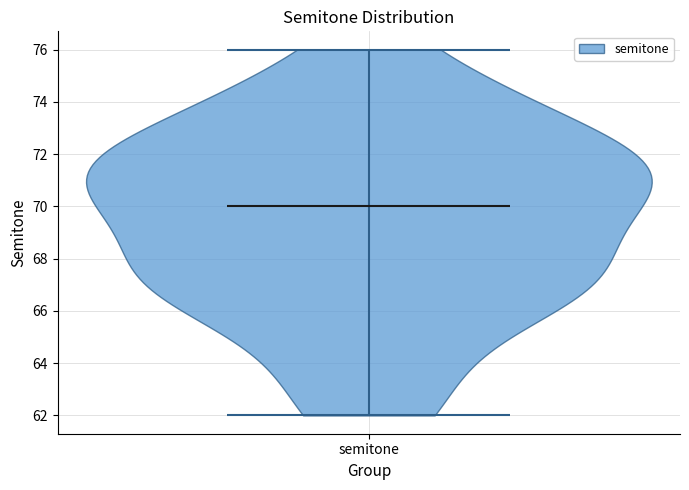

Read this violin plot against the y-axis: where its median line is, and the lowest and highest points the violin reaches. The values are not printed on the chart, so give them approximately, as read against the axis.

median line 70, lowest point 62, highest point 76